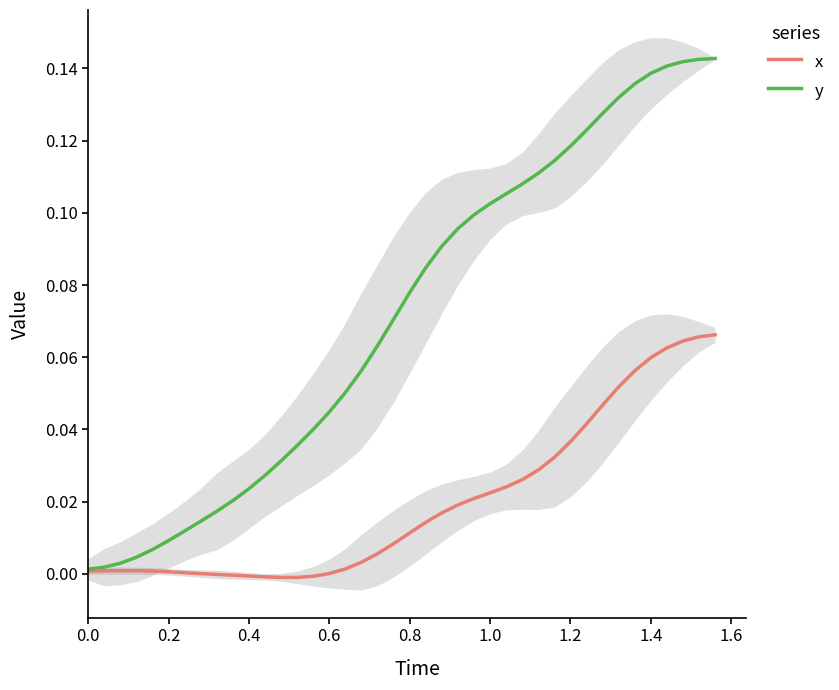

What is the sum of all y values?

2.9